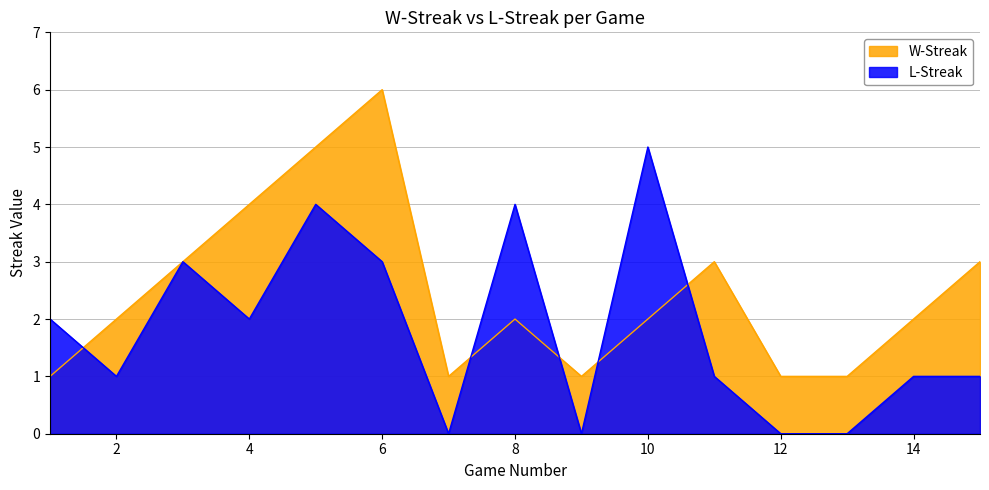

Where does the L-Streak series first go above 1?

1